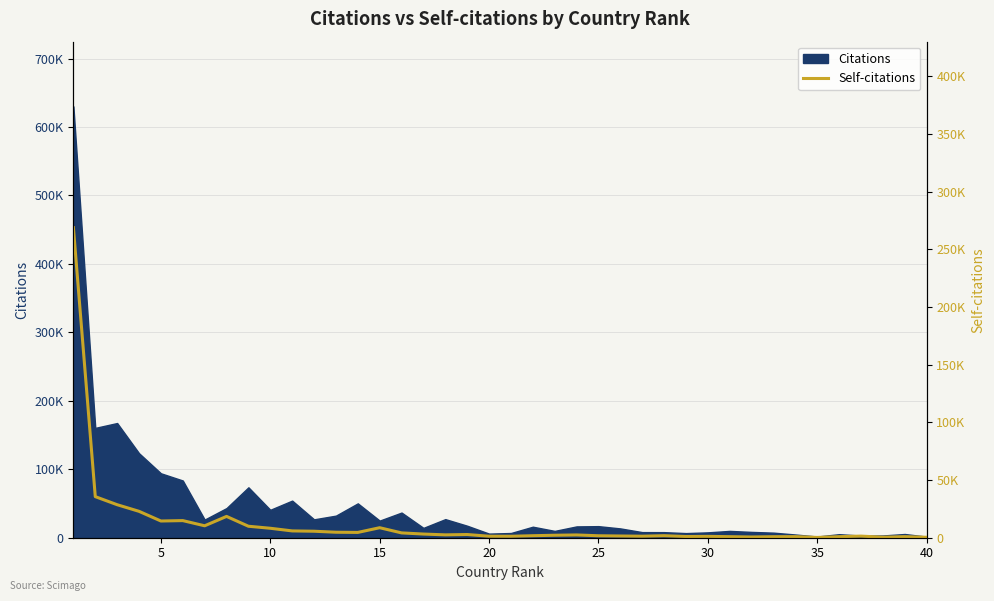

How many values are below 2404?

20